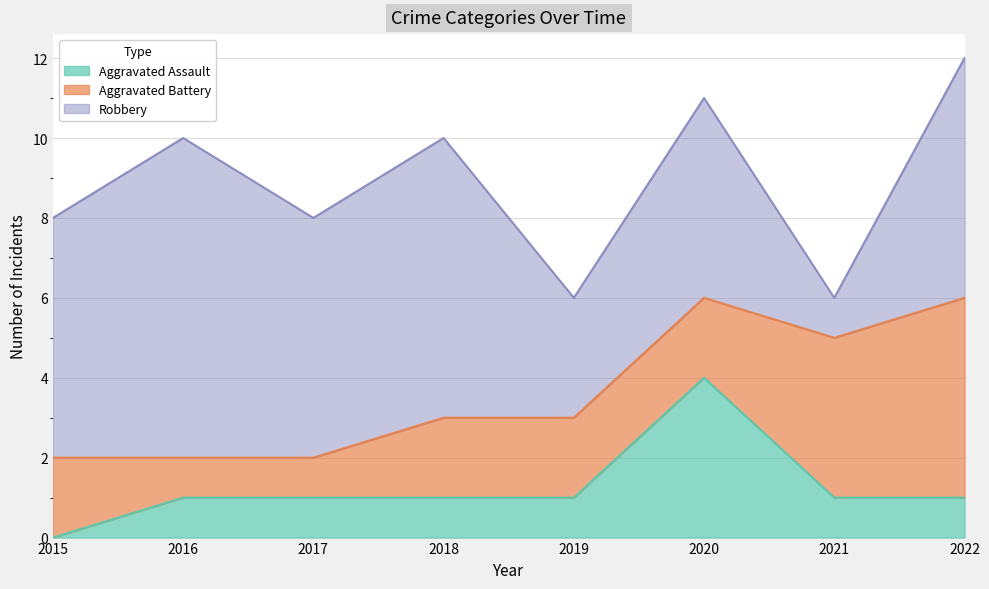

What is the sum of all Aggravated Battery values?

19